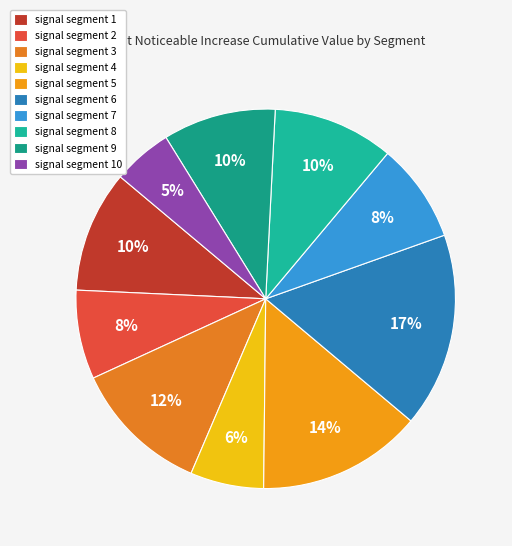

True or false: signal segment 1 accounts for 10% of the total.

True